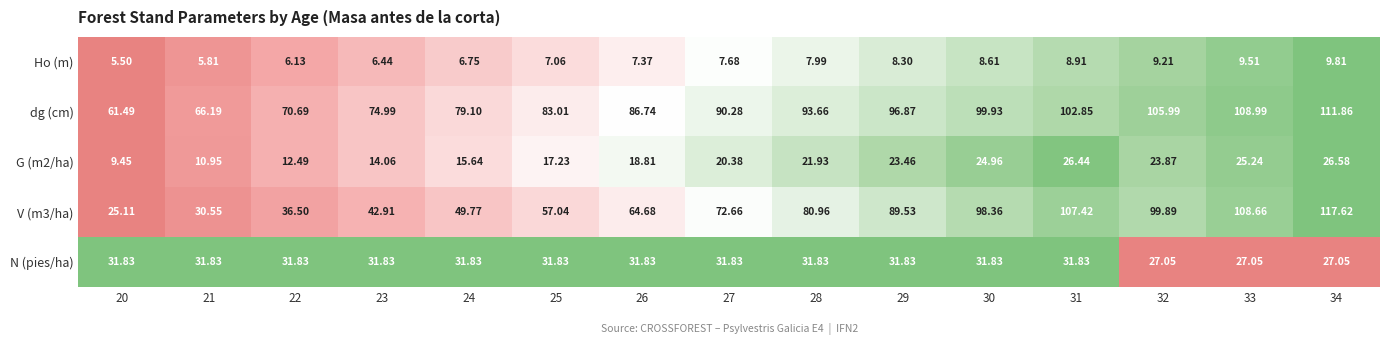

Is the value of dg (cm) at 32 greater than the value of G (m2/ha) at 31?

Yes